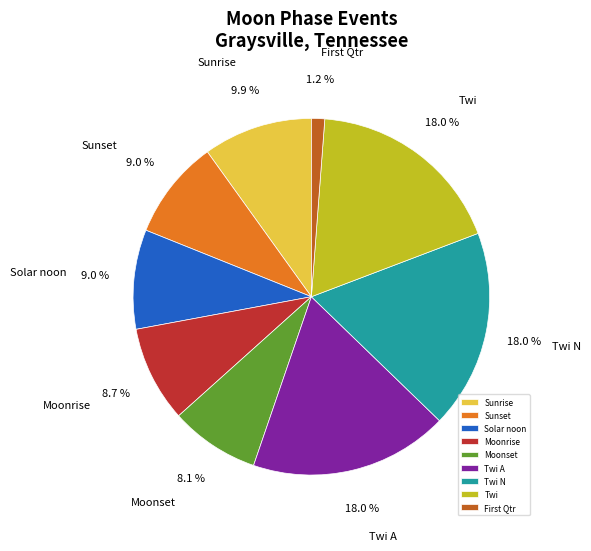

How many segments does this pie chart have?

9